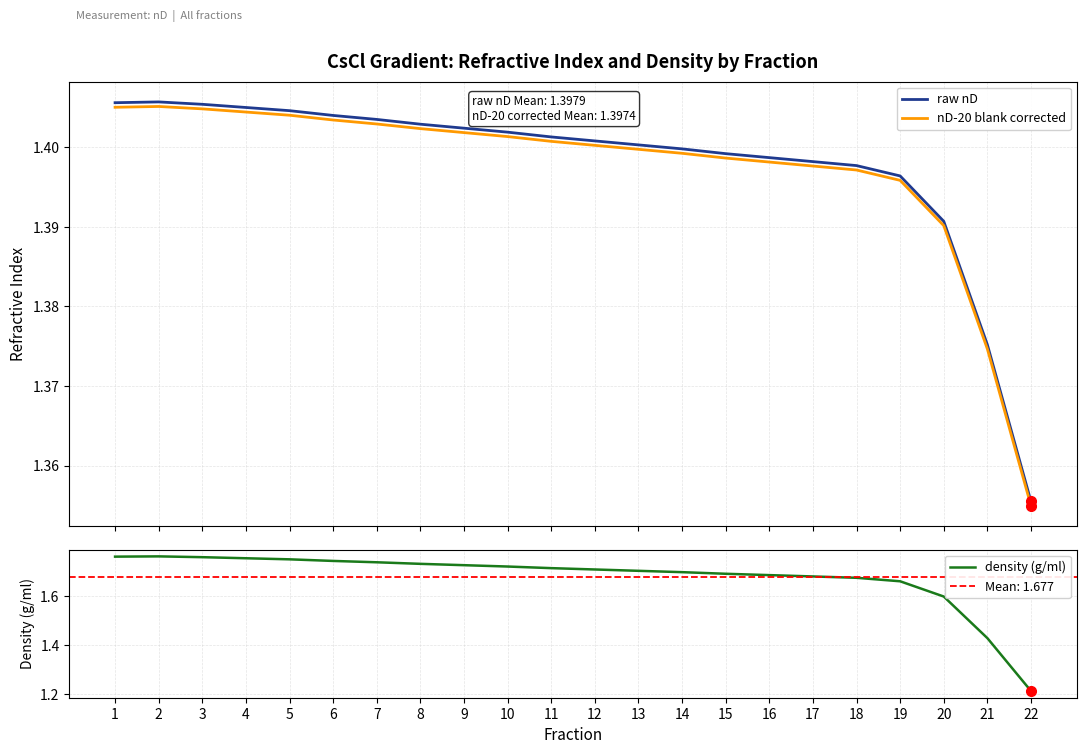

What is the average value of the raw nD series?

1.4